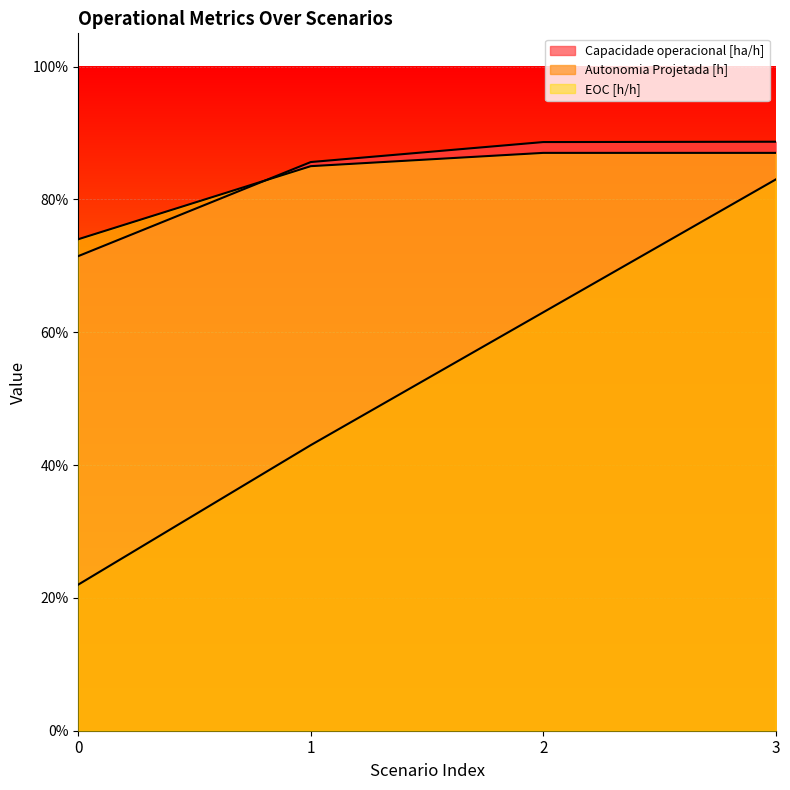

What value does the Capacidade operacional [ha/h] series have at 3?

0.9